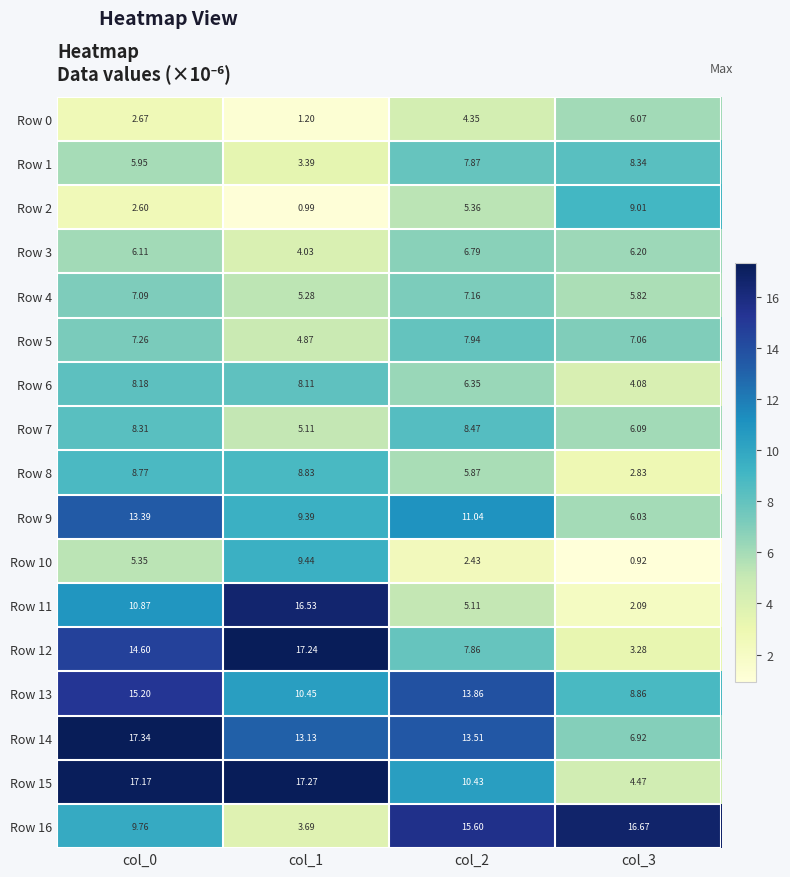

Is the value of Row 1 at col_1 greater than the value of Row 14 at col_0?

No